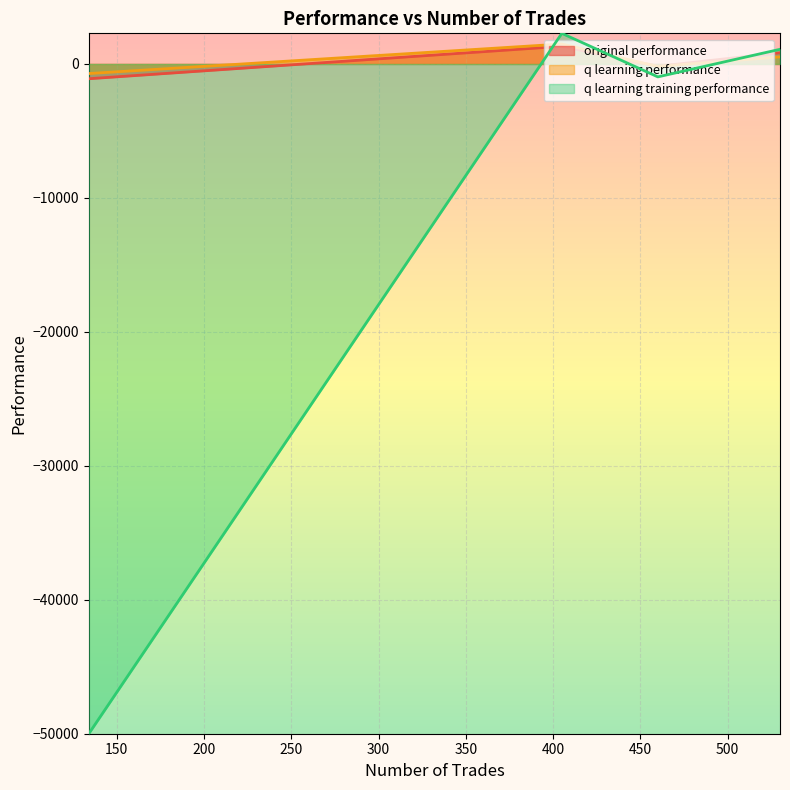

Which series ends up on top after the final intersection of q learning training performance and q learning performance?

q learning training performance